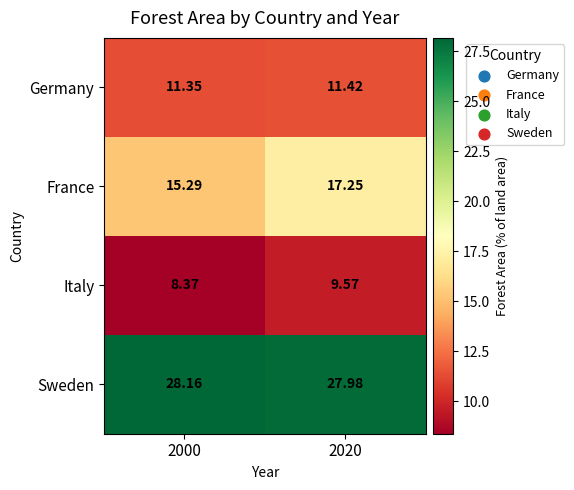

List the series in order of their peak value, lowest first.

Italy, Germany, France, Sweden